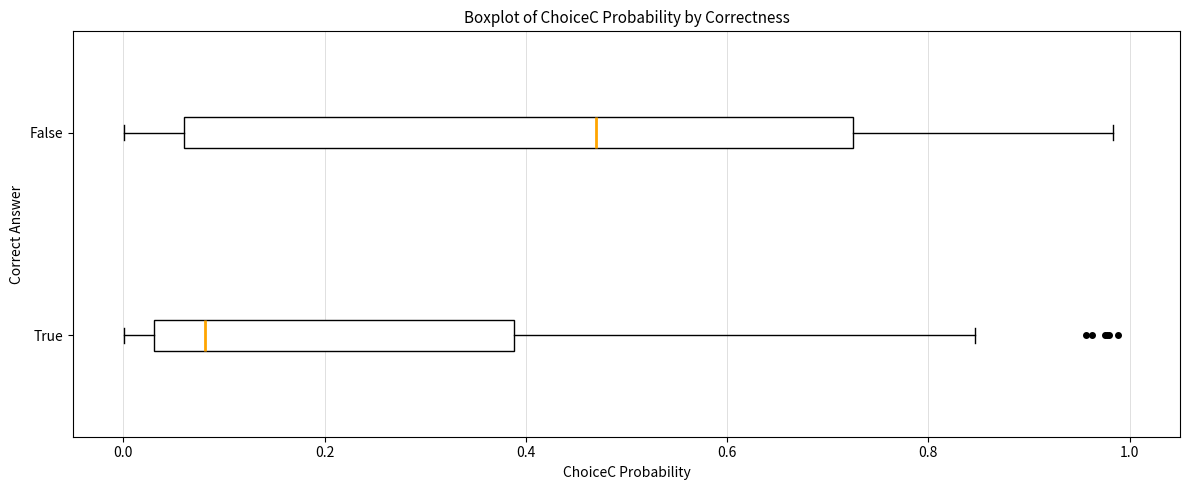

Which box has the furthest to the right median line?

False